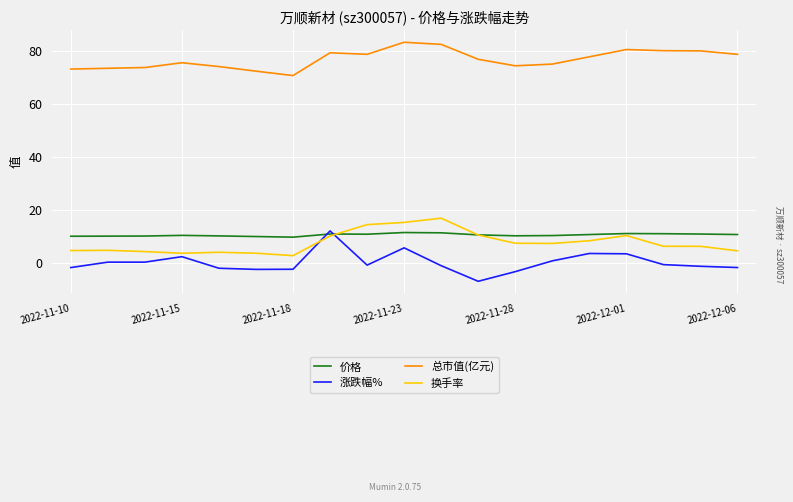

What is the minimum value shown in the chart?

-6.8